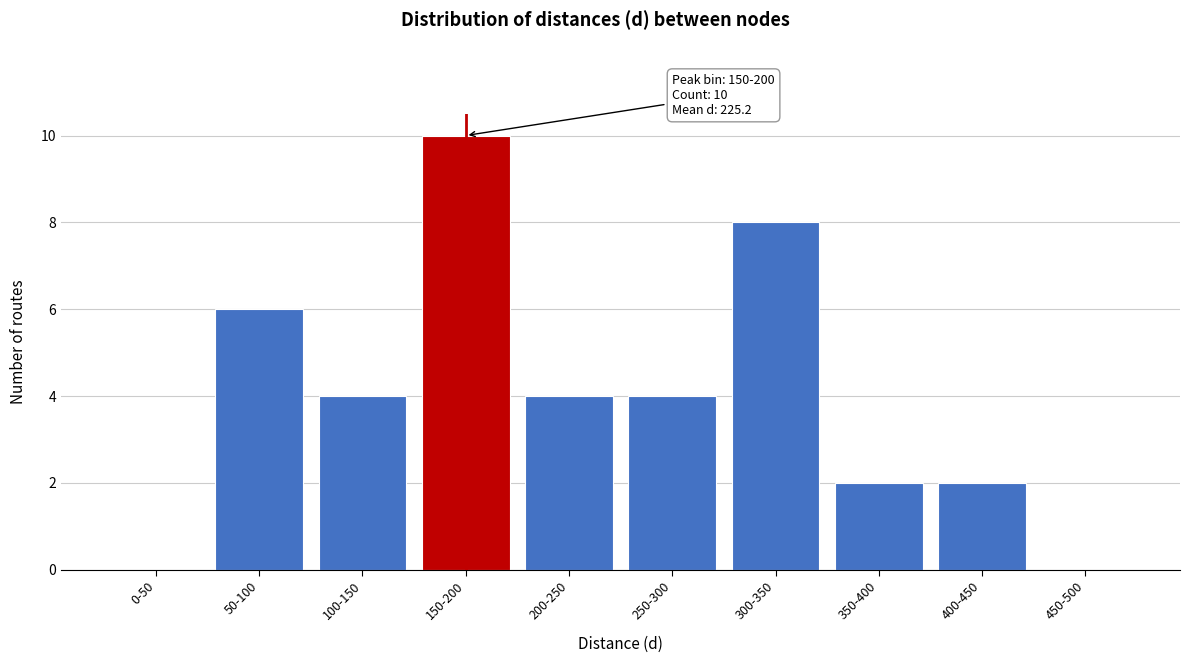

Reading left to right, list all the values displayed in this chart.

0-50=0	50-100=6	100-150=4	150-200=10	200-250=4	250-300=4	300-350=8	350-400=2	400-450=2	450-500=0